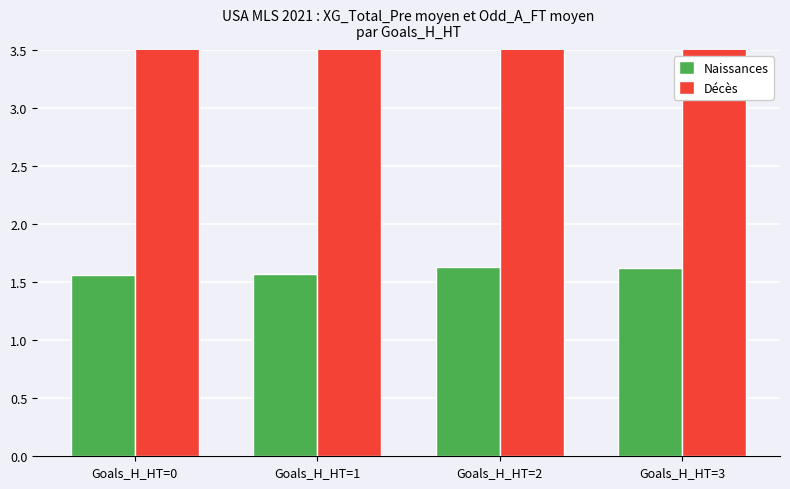

Read the Naissances value at Goals_H_HT=2.

1.6